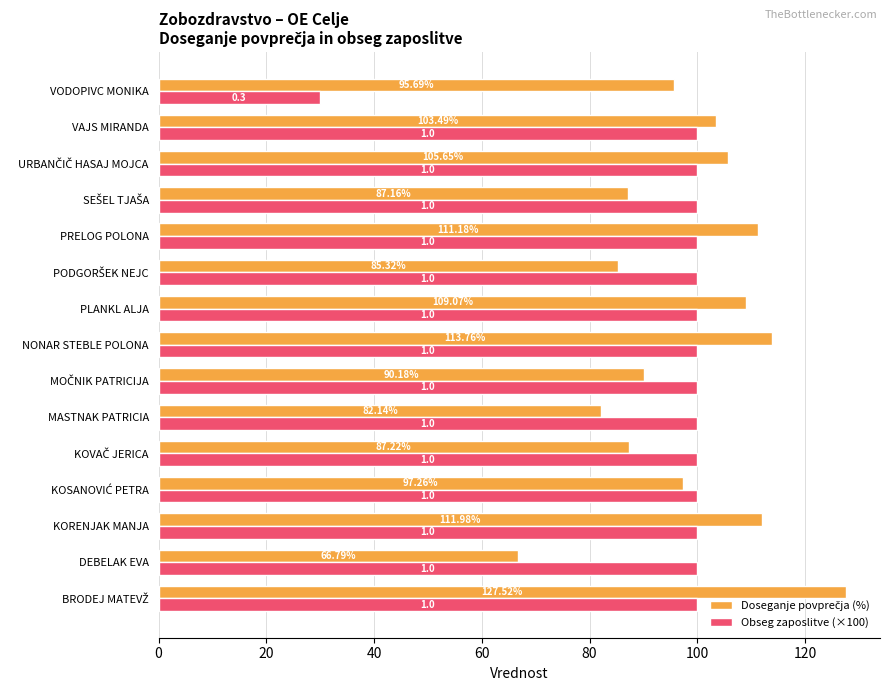

How many categories are shown in the chart?

15